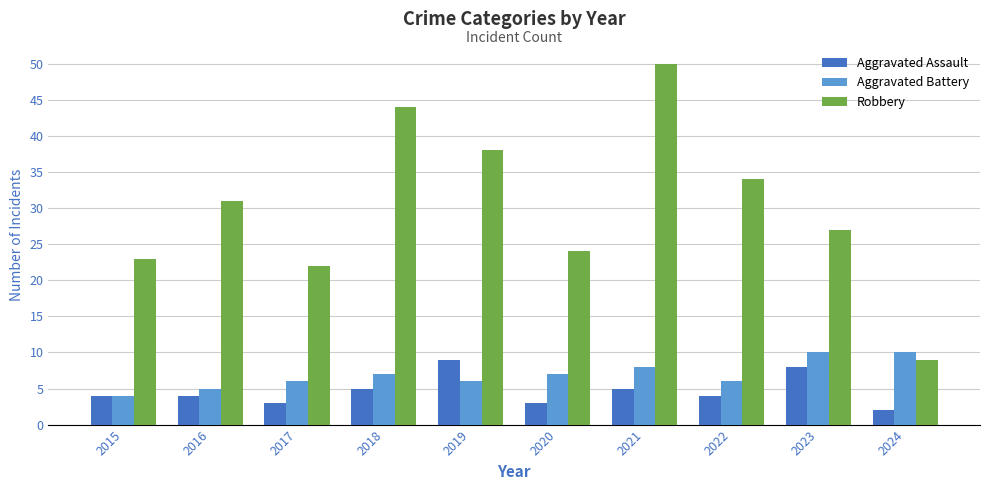

The Aggravated Battery series shows 8 at 2022. True or false?

False